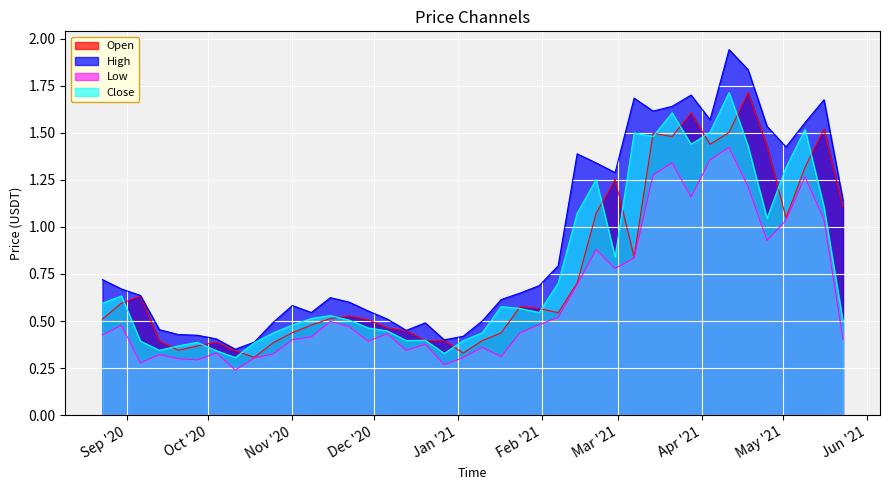

Which series has the largest range (max minus min)?

High